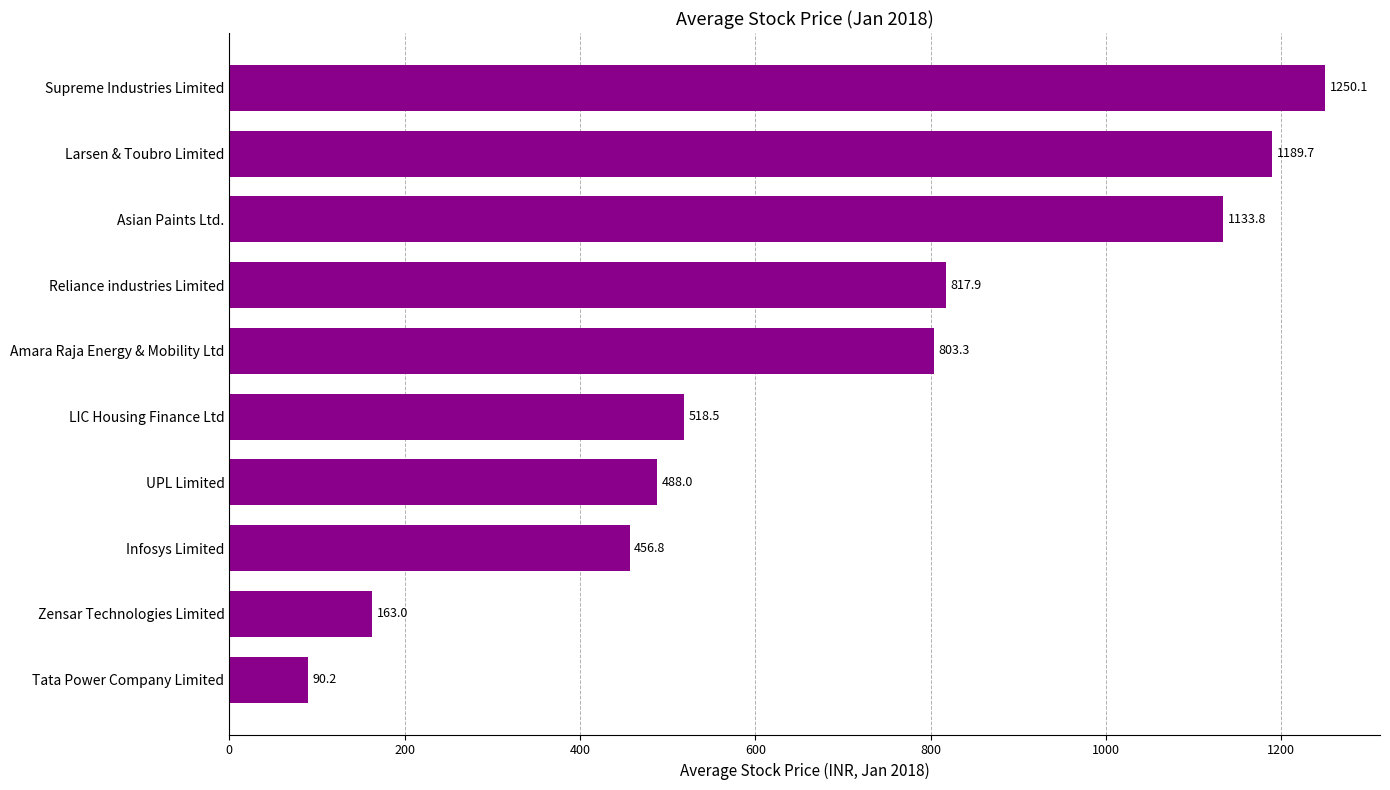

True or false: the data shows 575.0 at Asian Paints Ltd..

False